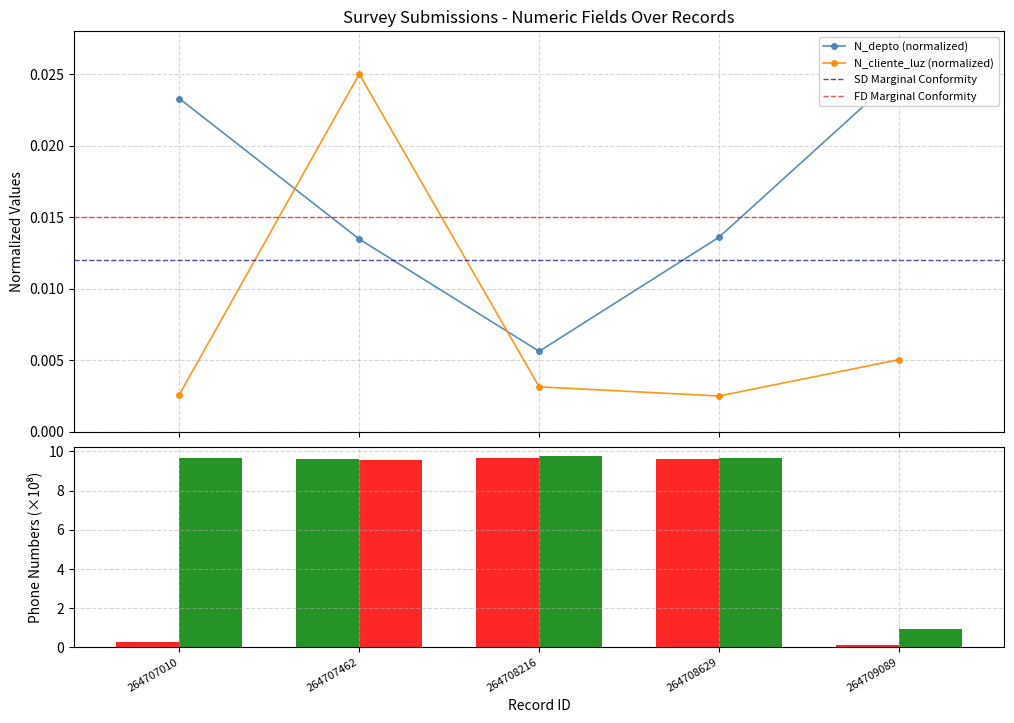

In N_cliente_luz (normalized), how many points are higher than both neighbors (excluding endpoints)?

1